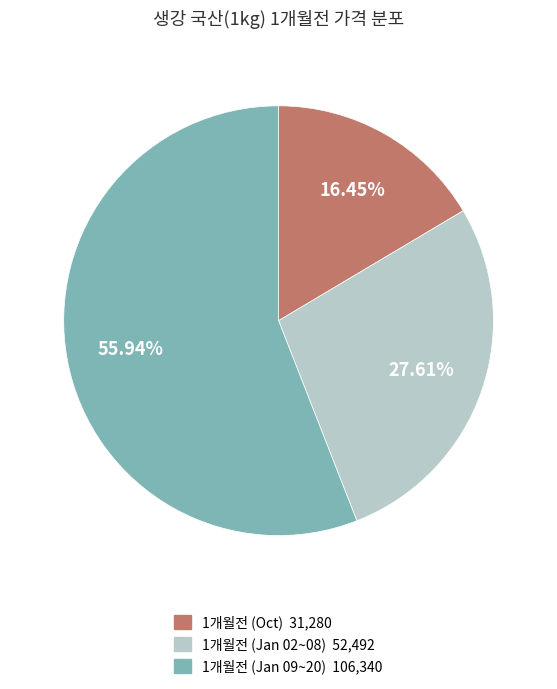

Does any single category account for the majority?

Yes